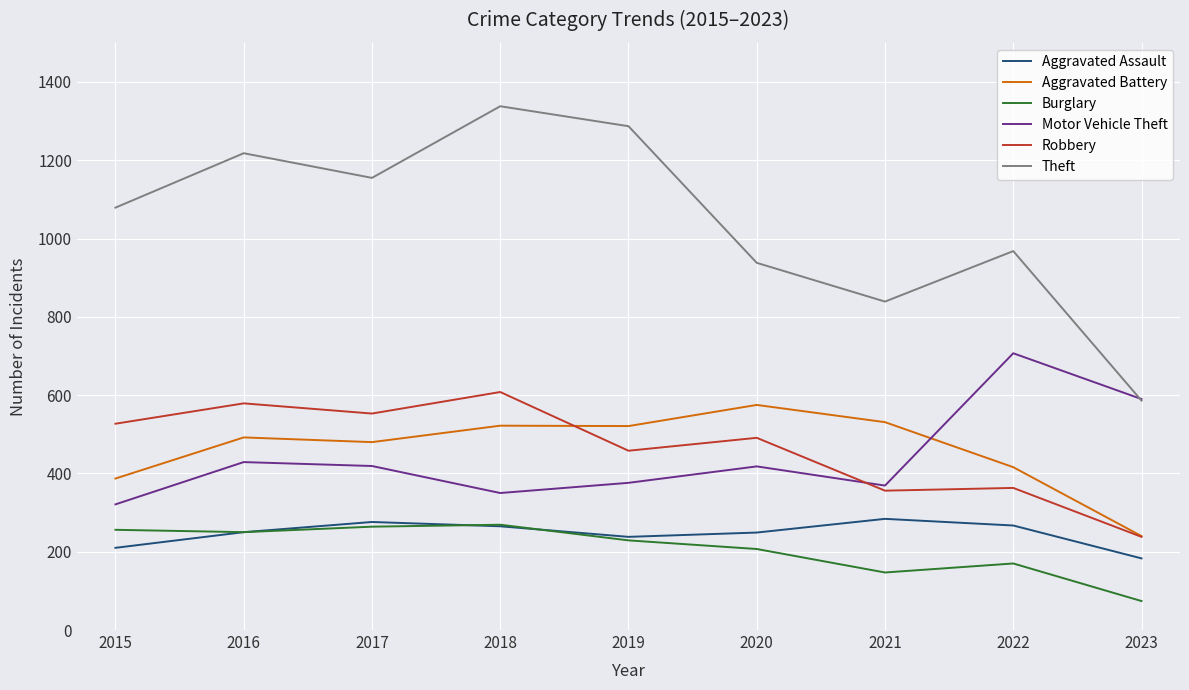

Where is the first local minimum for Motor Vehicle Theft?

2018